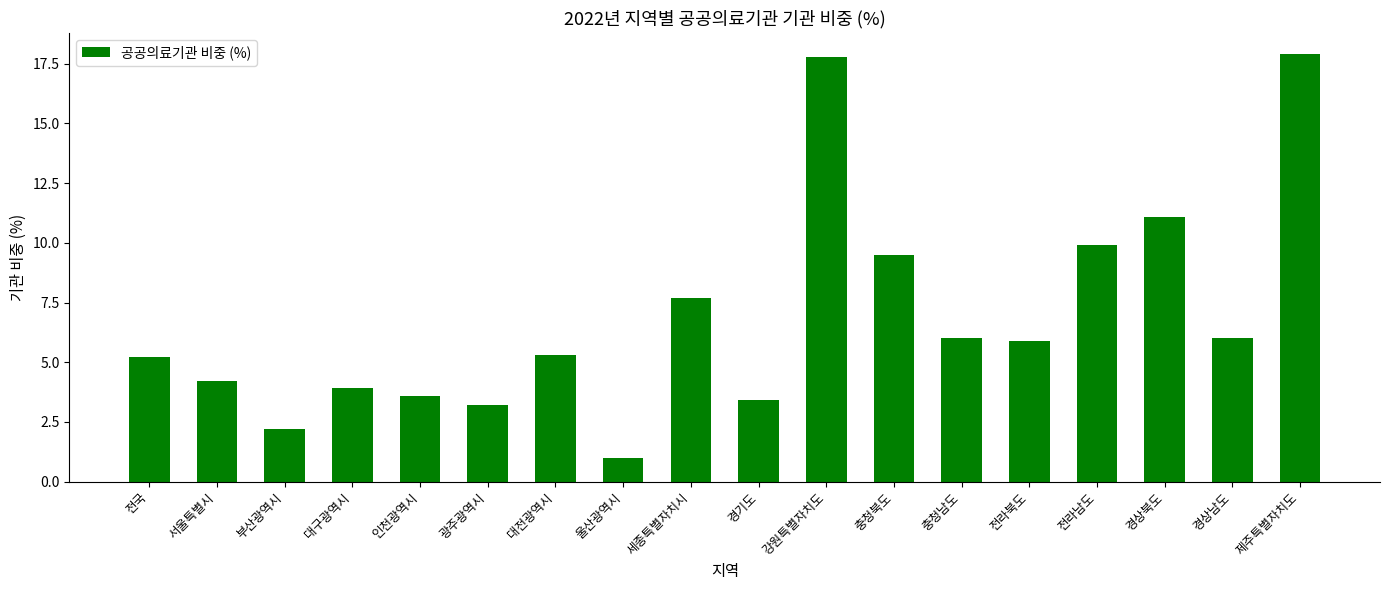

What is the difference between the values at 대구광역시 and 제주특별자치도?

14.0